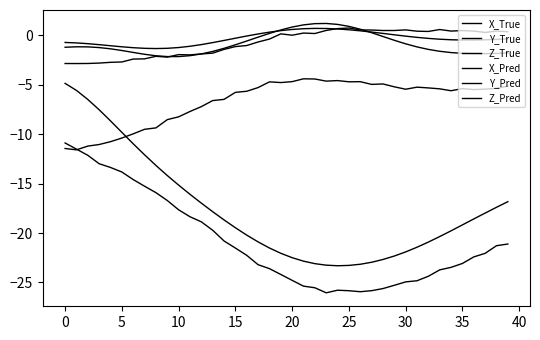

How many lines are shown in the chart?

6